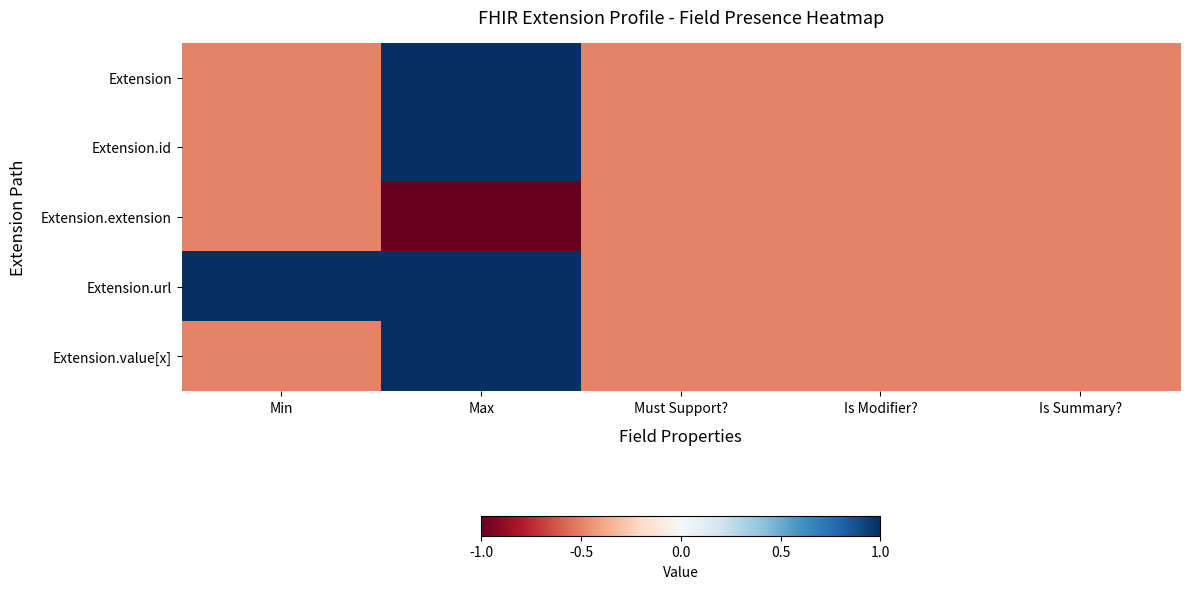

Rank the series by their maximum value, from highest to lowest.

Extension, Extension.id, Extension.url, Extension.value[x], Extension.extension